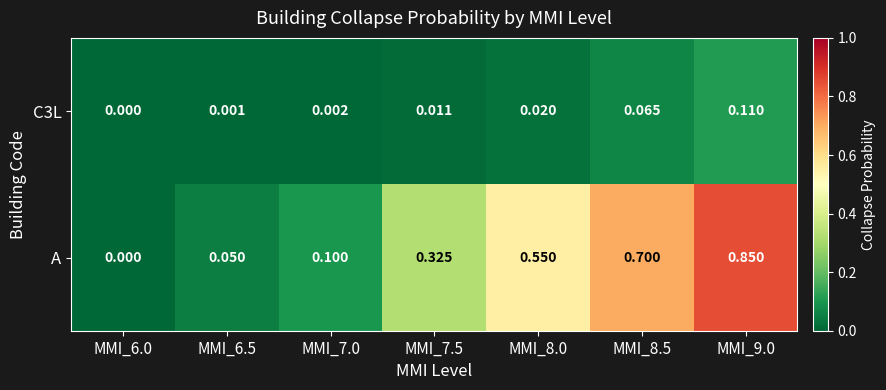

How many categories are shown in the chart?

7